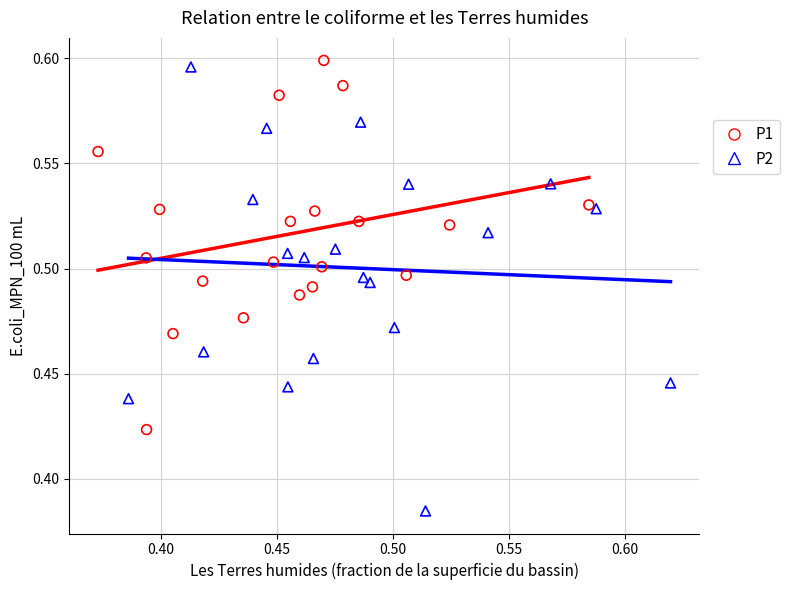

Which series has the widest spread of Y values?

P2